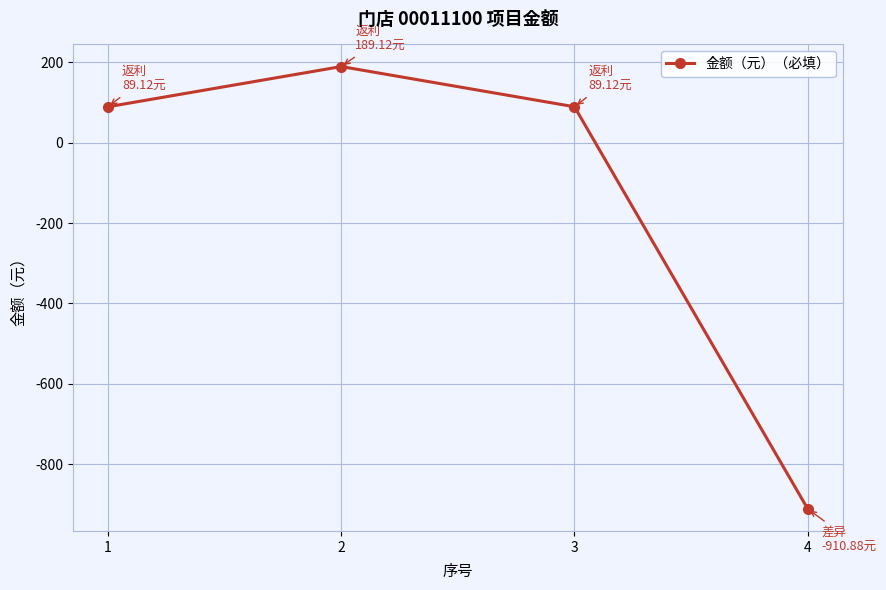

What is the change in value from 2 to 3?

-100.0